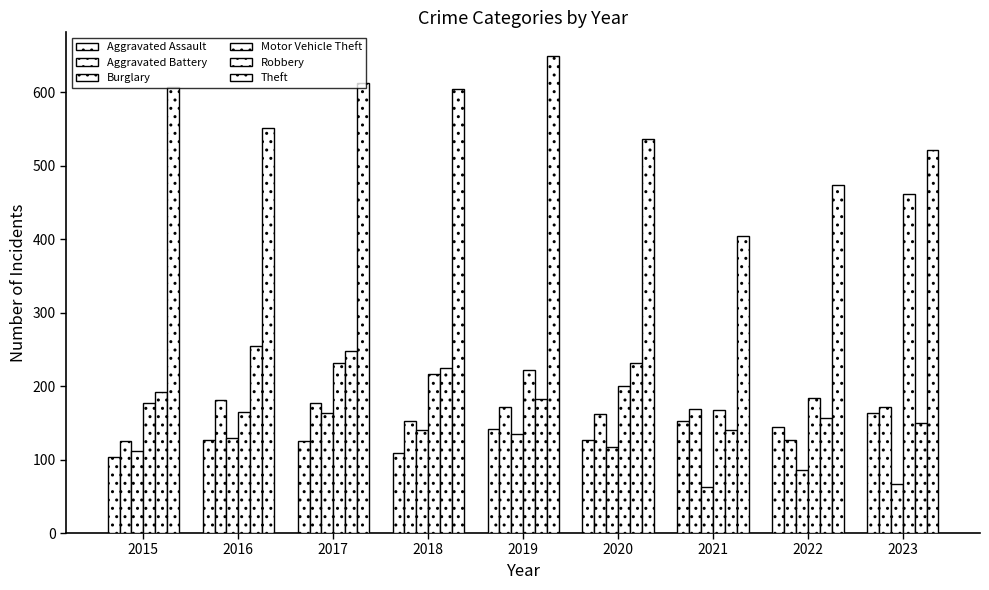

Rank the series at 2018 from highest to lowest value.

Theft, Robbery, Motor Vehicle Theft, Aggravated Battery, Burglary, Aggravated Assault